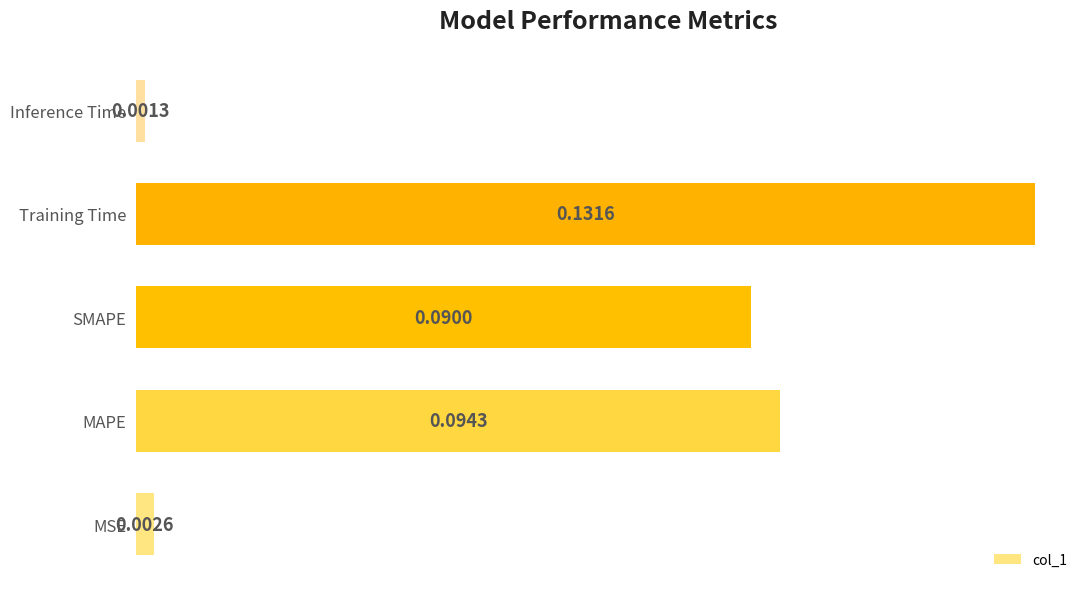

At which label is the value closest to 0?

Inference Time